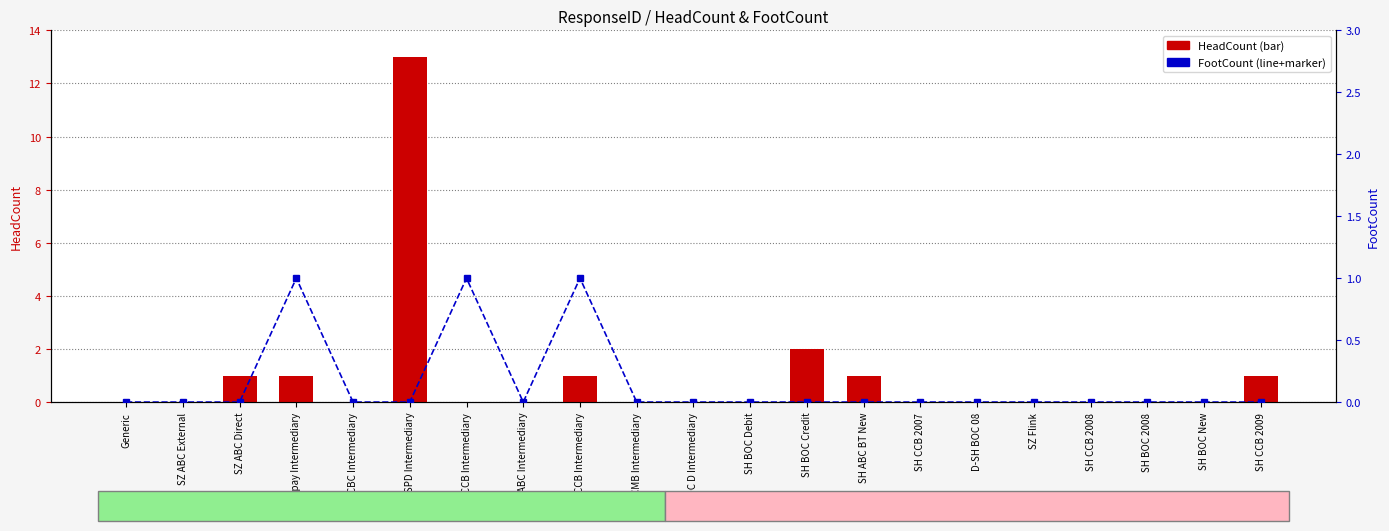

Are the bars horizontal?

No